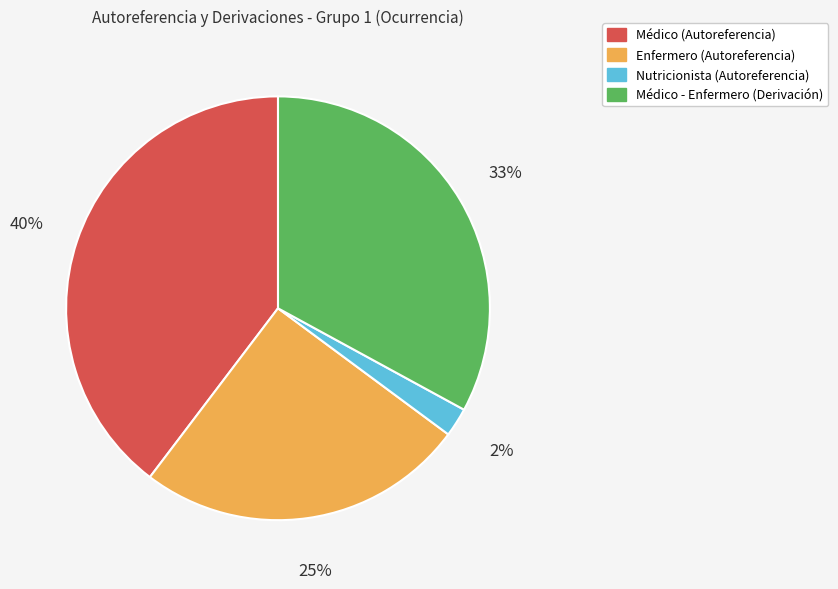

To the nearest percent, what is the average slice percentage?

25%